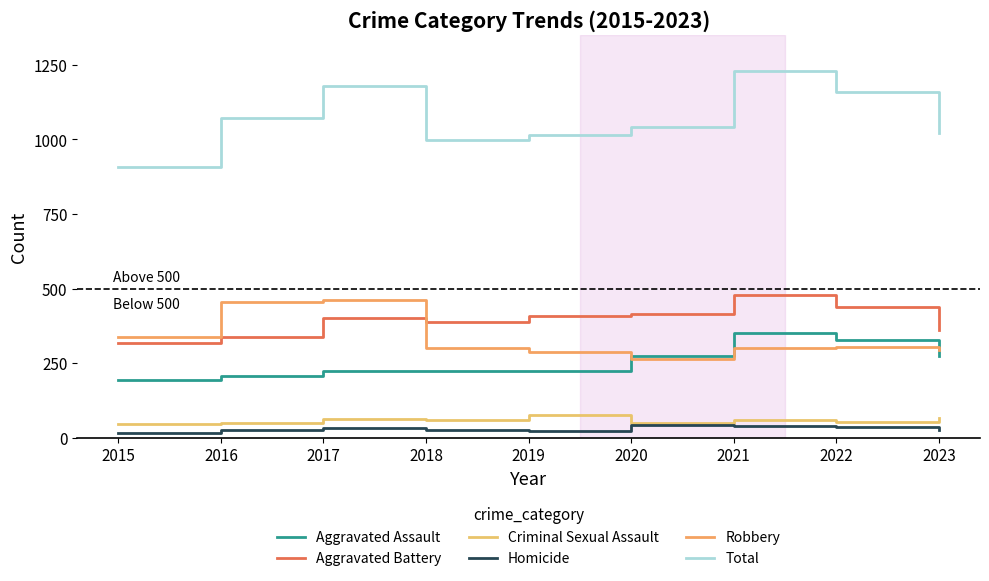

Does the chart have visible grid lines?

No